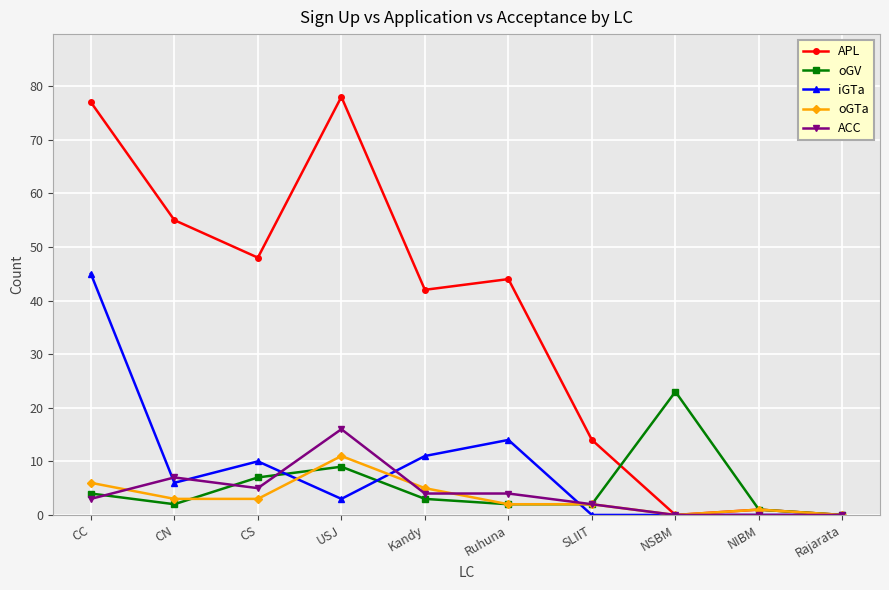

How many values in the oGTa series are below 3?

5